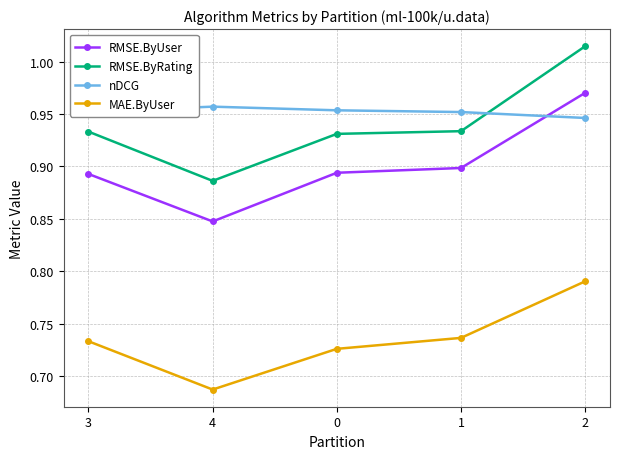

True or false: MAE.ByUser and nDCG intersect in this chart.

False